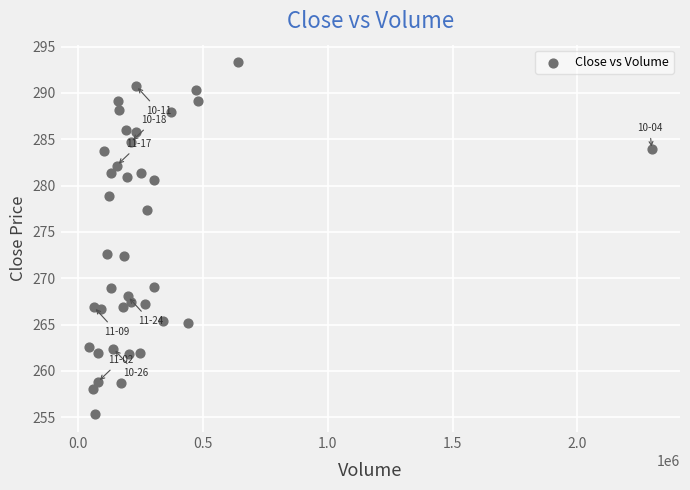

What is the range of Y values (max minus min)?

38.0